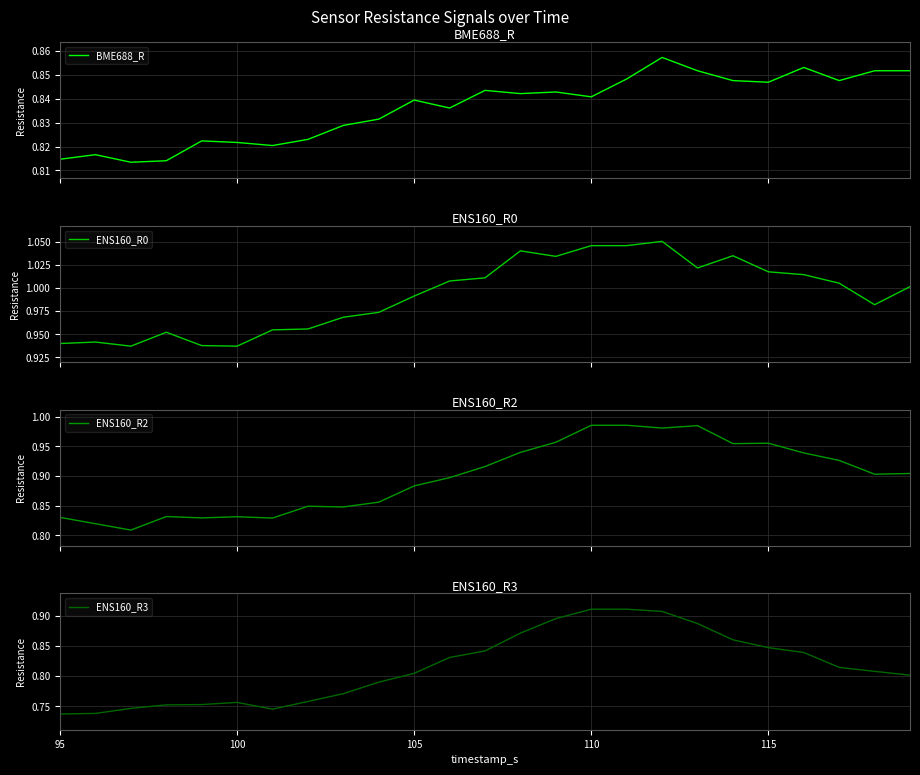

True or false: ENS160_R3 has a value of 0.3 at 115.

False